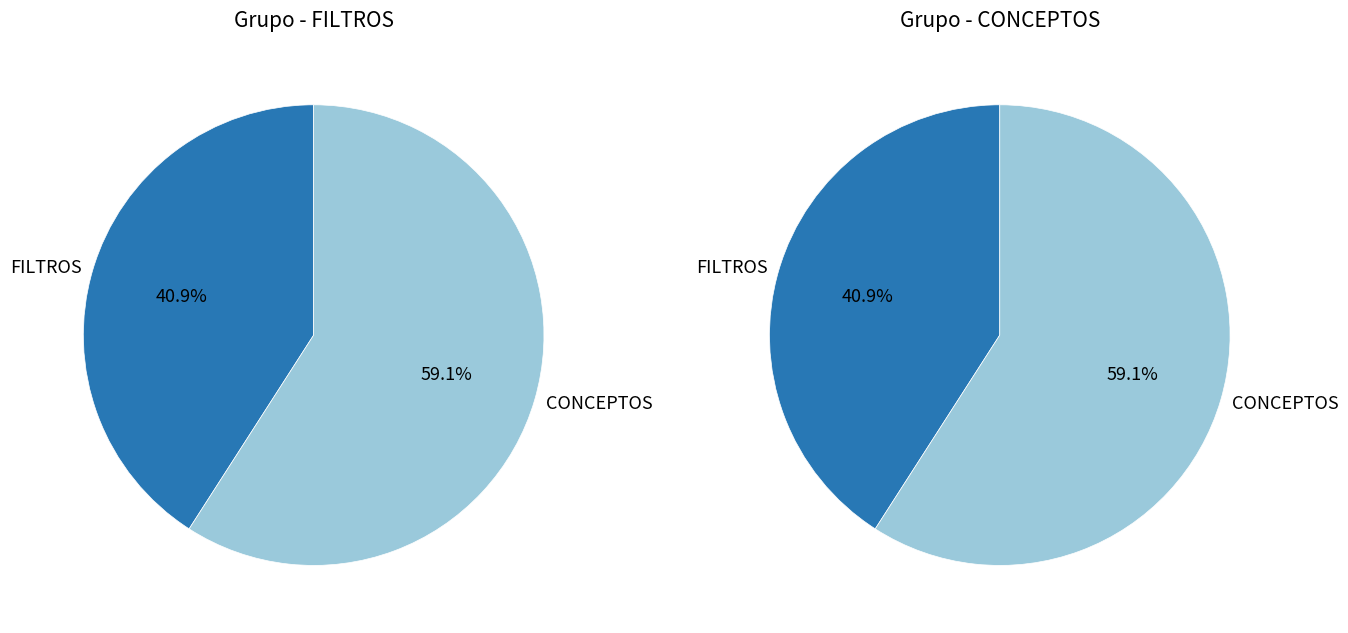

The FILTROS slice represents 48% of the pie. True or false?

False